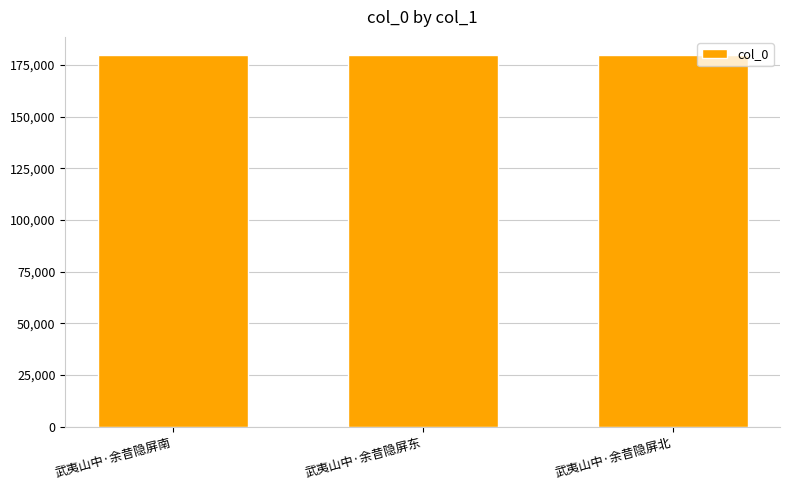

True or false: the data shows 179519 at 武夷山中·余昔隐屏南.

True